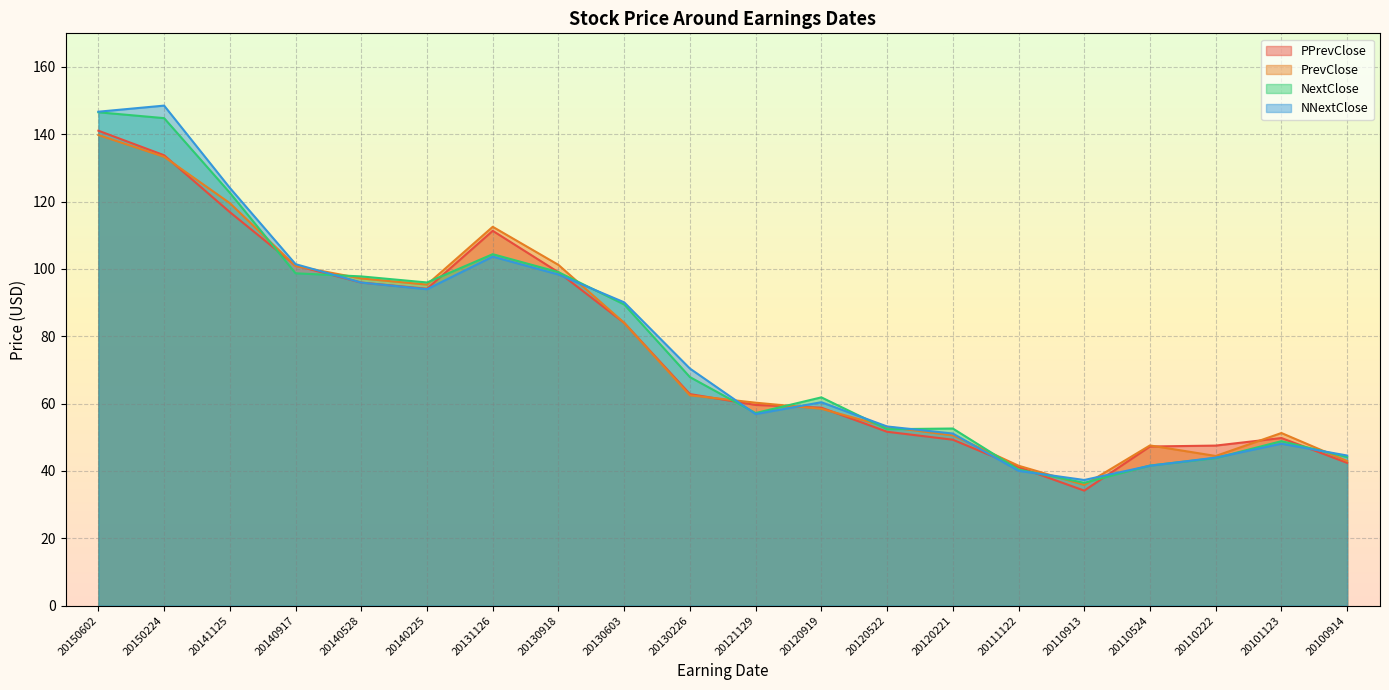

At 20150224, list the series in order from smallest to largest.

PrevClose, PPrevClose, NextClose, NNextClose